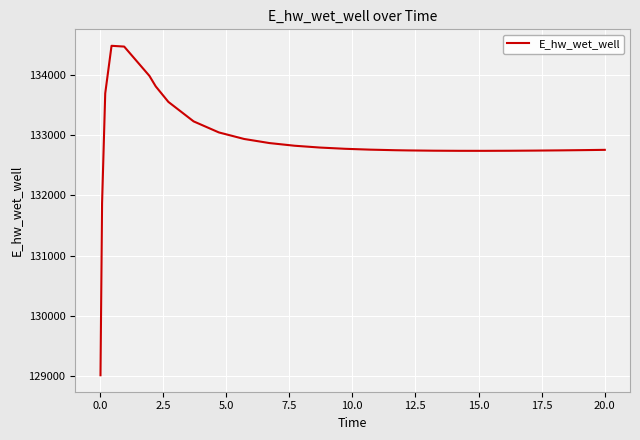

What is the difference between the maximum and minimum values?

5465.1